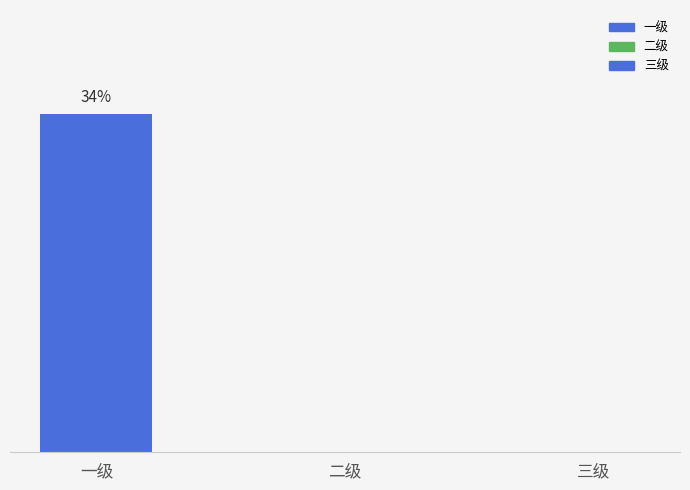

How many values are above zero?

1